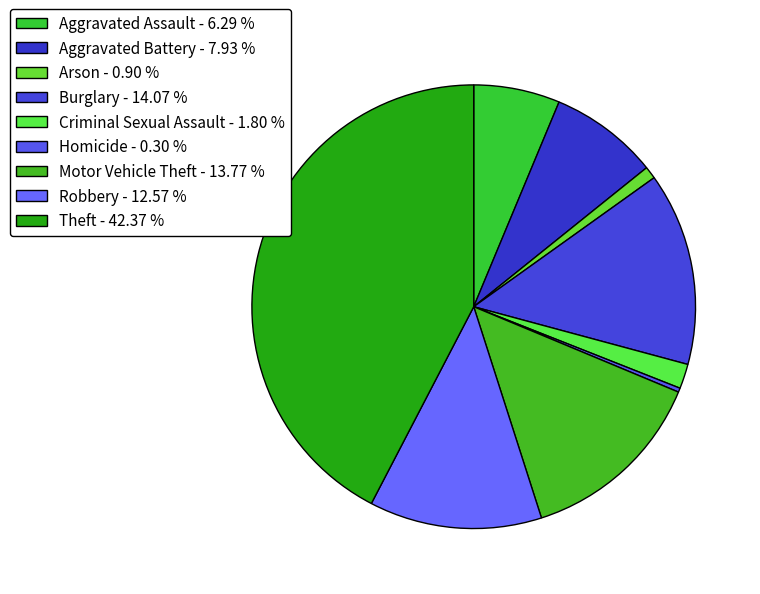

Count the number of slices in the pie.

9